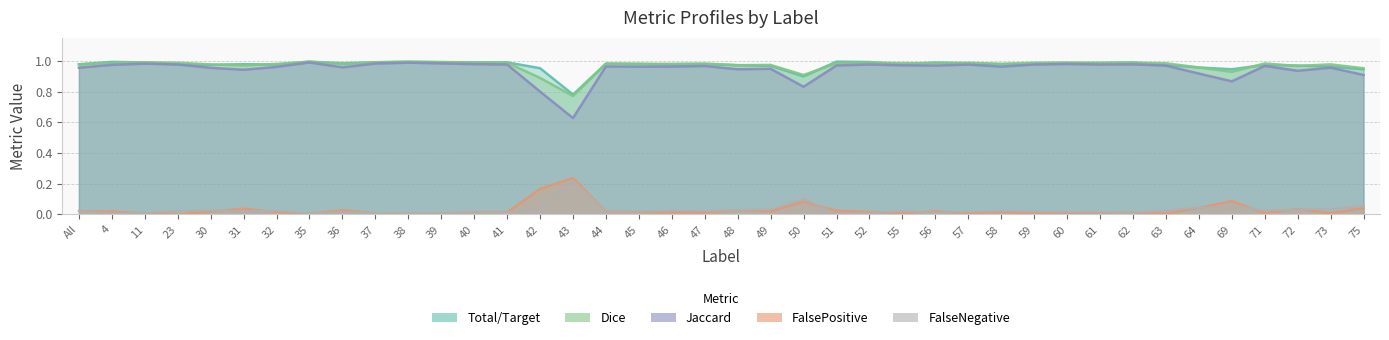

What is the label of the 4th point from the right?

71